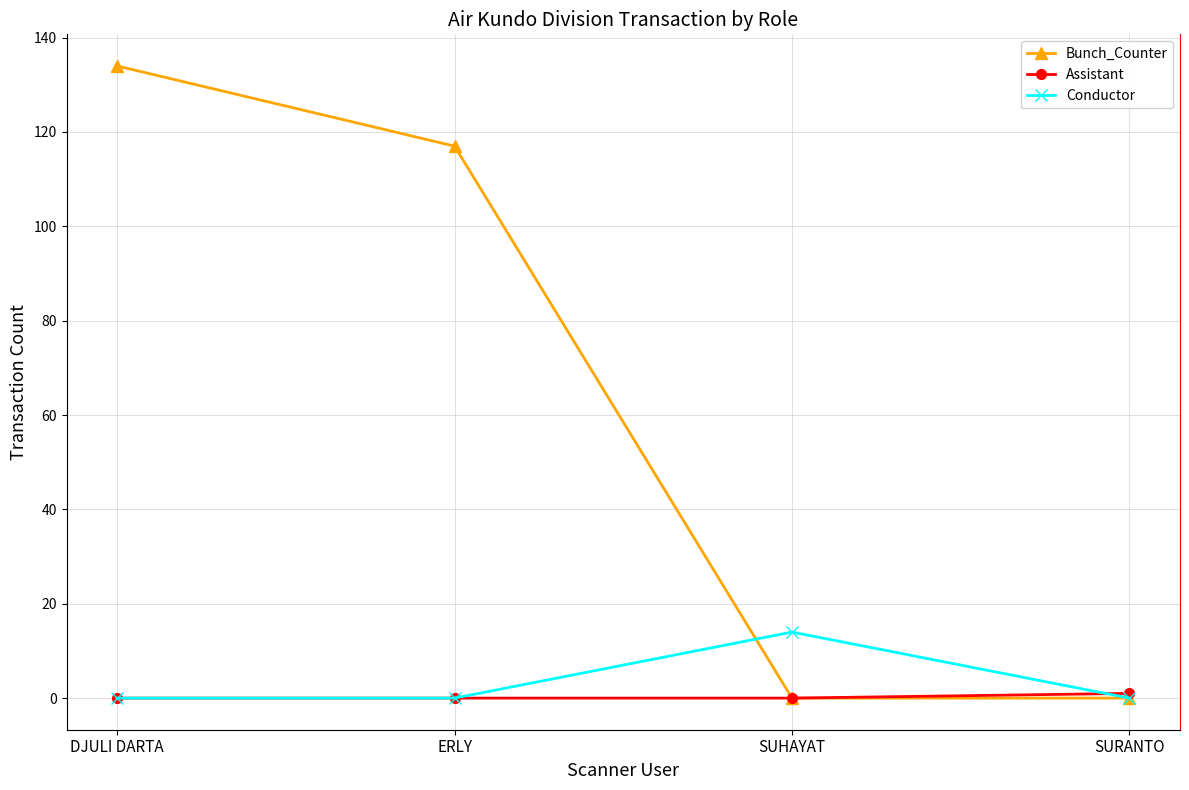

Which series has the largest total across all categories?

Bunch_Counter